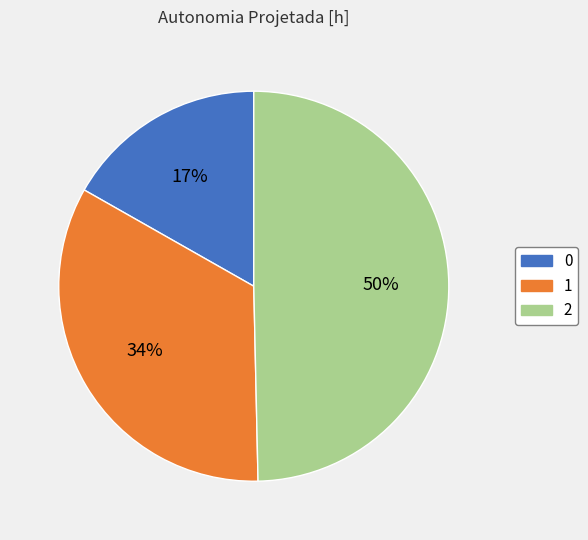

Is the sum of 2 and 0 greater than half?

Yes